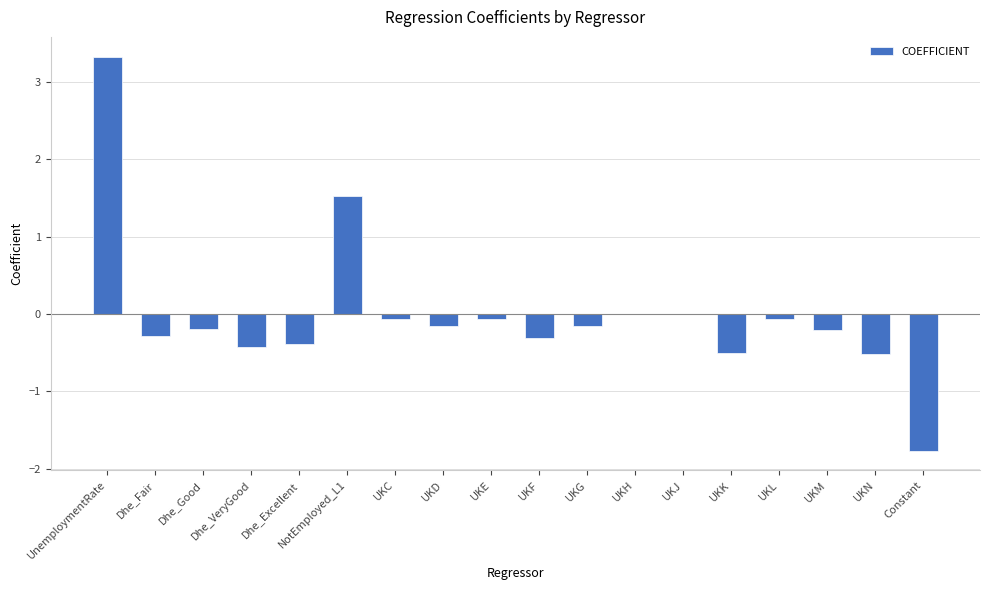

Which label corresponds to the largest value in the chart?

UnemploymentRate